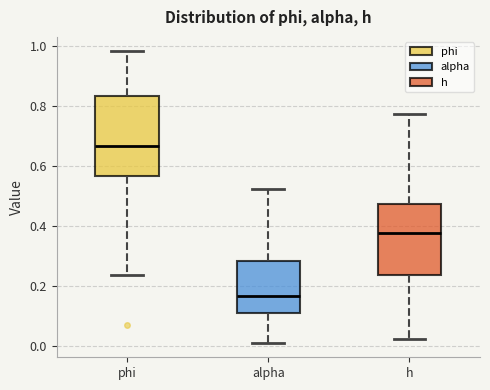

Reading left to right, read every box against the y-axis: the position of its median line, the range the box covers, and the ends of its whiskers. The values are not printed on the chart, so give them approximately, as read against the axis.

phi: median 0.66, box 0.56 to 0.84, whiskers 0.24 to 0.98
alpha: median 0.16, box 0.10 to 0.28, whiskers 0.02 to 0.52
h: median 0.38, box 0.24 to 0.48, whiskers 0.02 to 0.78